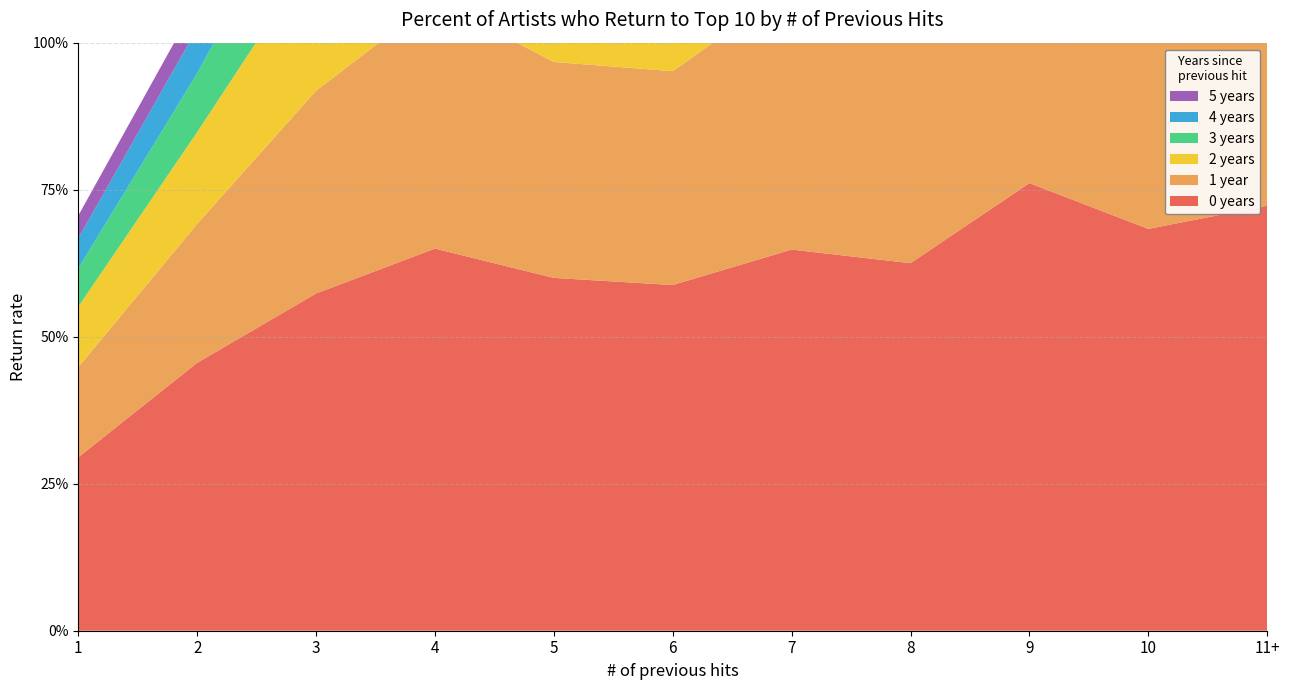

Reading left to right, what are all the values shown in this chart?

0 years: 0.3	0.5	0.6	0.6	0.6	0.6	0.6	0.6	0.8	0.7	0.7
1 year: 0.2	0.2	0.3	0.4	0.4	0.4	0.4	0.4	0.6	0.4	0.5
2 years: 0.1	0.2	0.2	0.2	0.3	0.3	0.3	0.3	0.4	0.2	0.3
3 years: 0.1	0.1	0.2	0.1	0.2	0.2	0.3	0.2	0.2	0.1	0.2
4 years: 0.1	0.1	0.1	0.1	0.1	0.1	0.2	0.1	0.2	0.0	0.2
5 years: 0.0	0.0	0.1	0.1	0.1	0.0	0.2	0.1	0.2	0.1	0.1